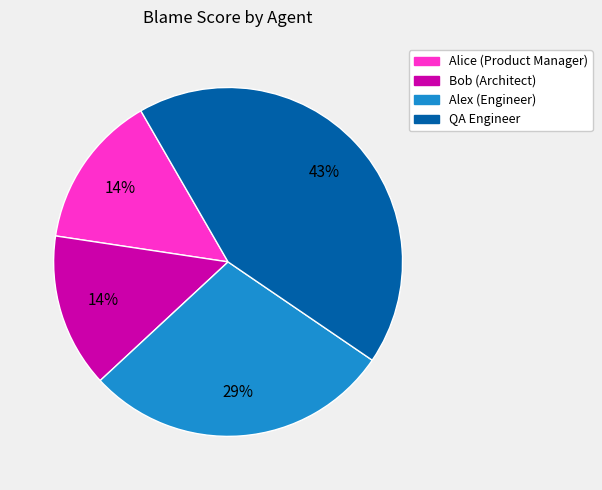

True or false: Alex (Engineer) accounts for 43% of the total.

False